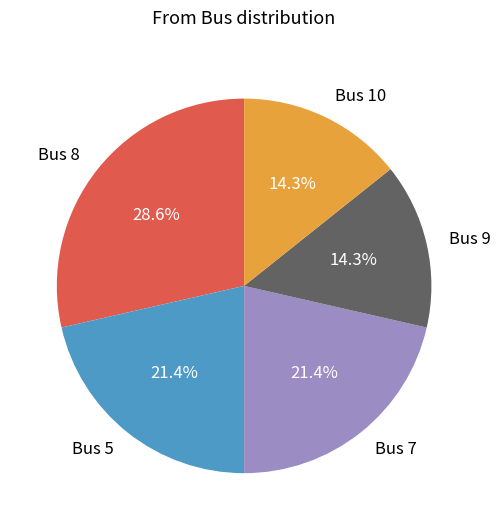

Approximately how many times larger is the value at Bus 10 compared to Bus 8?

0.5